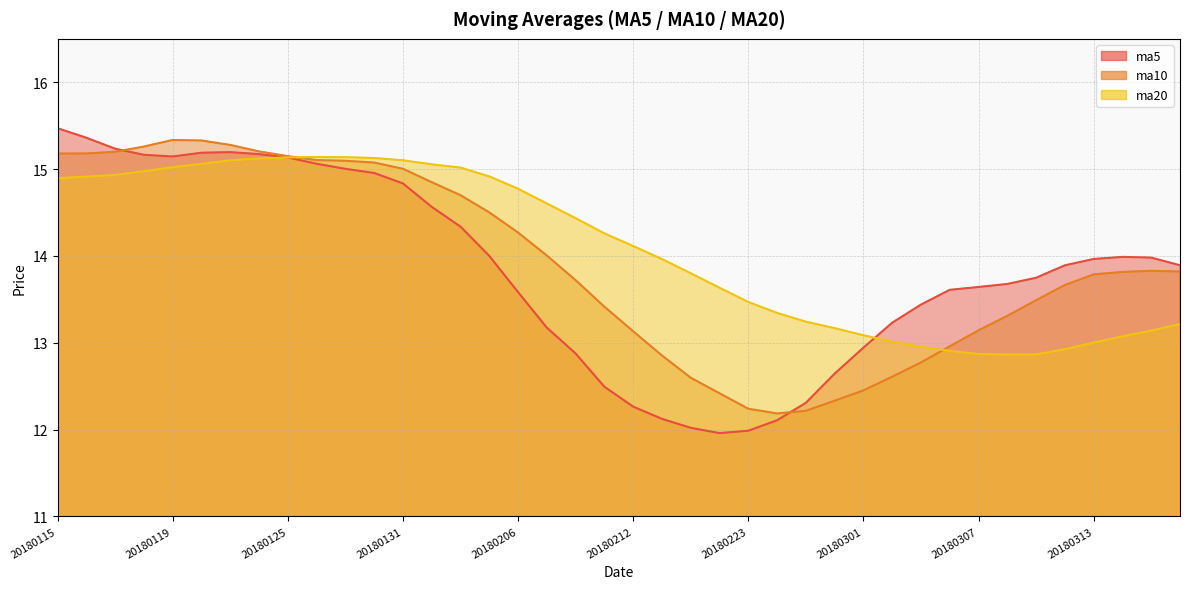

Is it true that ma5 equals 12.9 at 20180301?

True